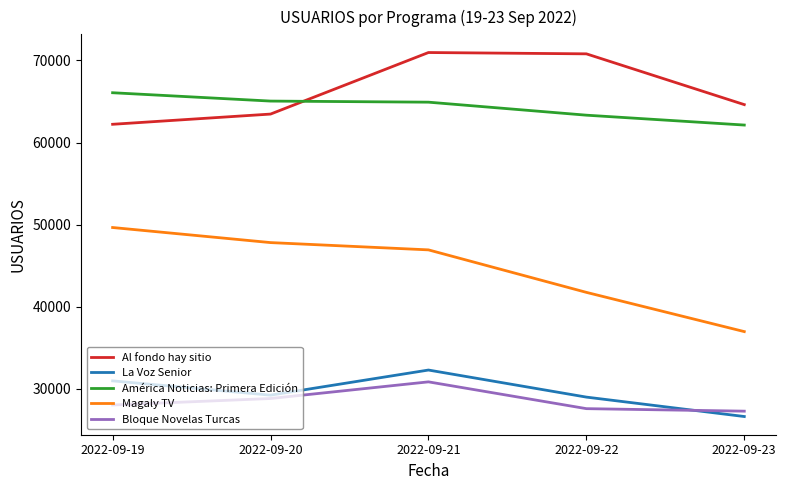

Does the chart have visible grid lines?

No